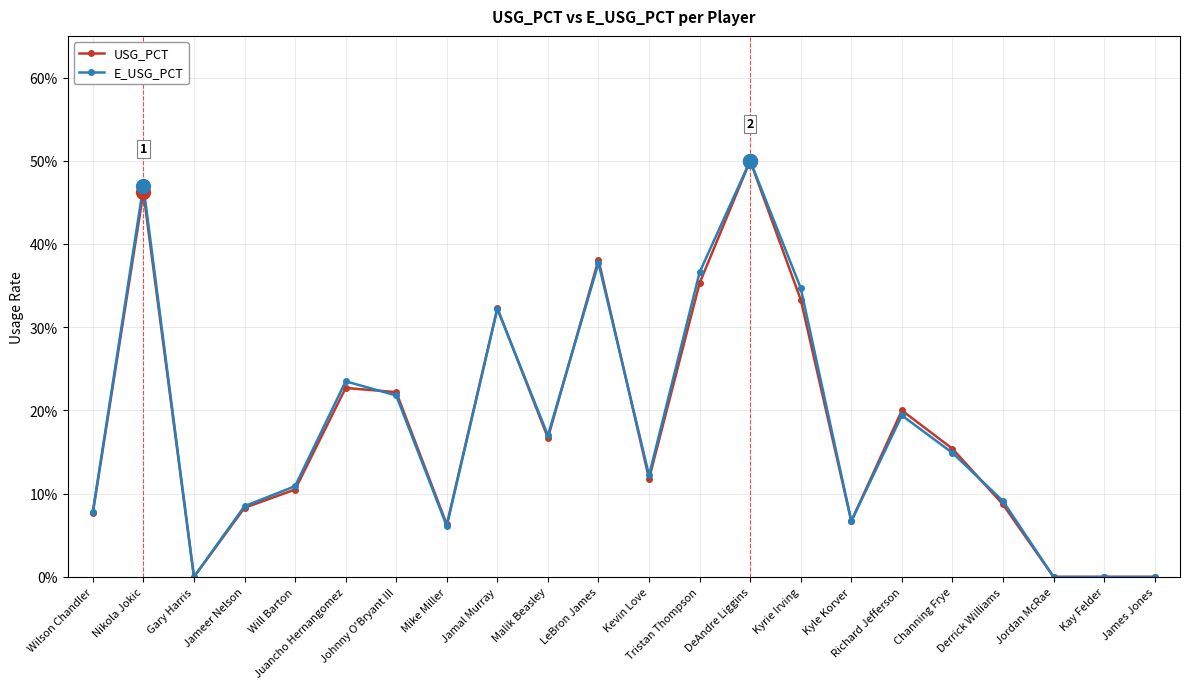

The USG_PCT series shows 0.0 at Jordan McRae. True or false?

True